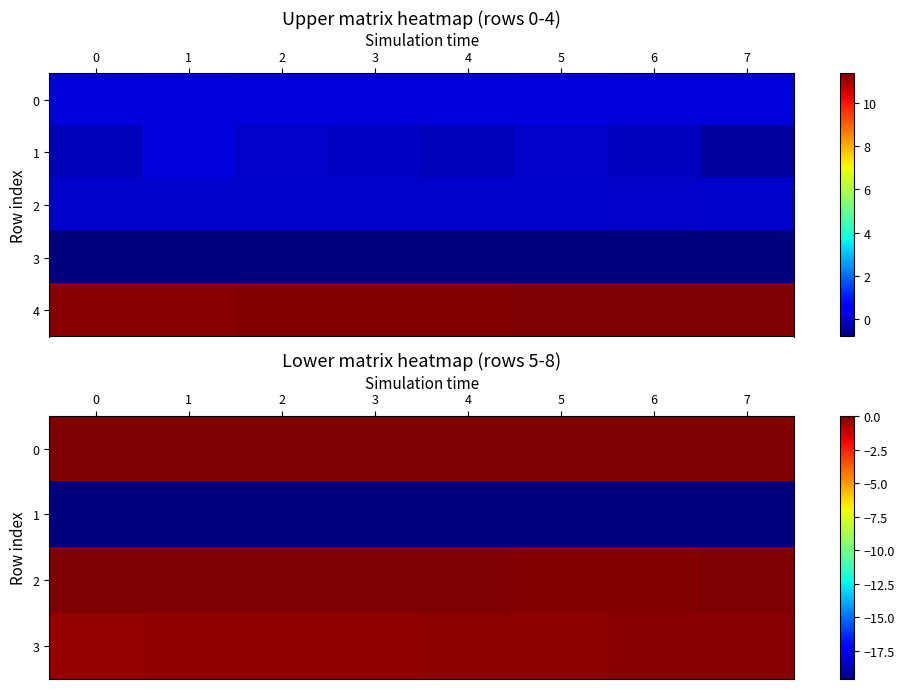

Between 4 and 3, which is larger?

4